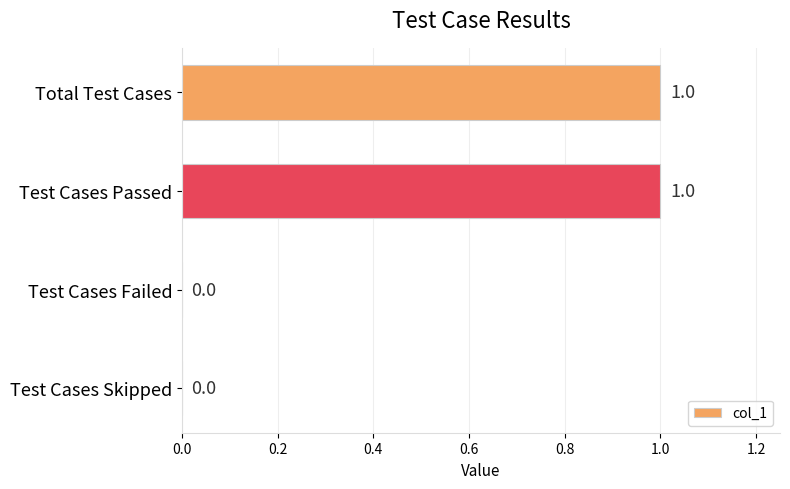

Reading top to bottom, extract all data points from this chart.

Total Test Cases=1	Test Cases Passed=1	Test Cases Failed=0	Test Cases Skipped=0